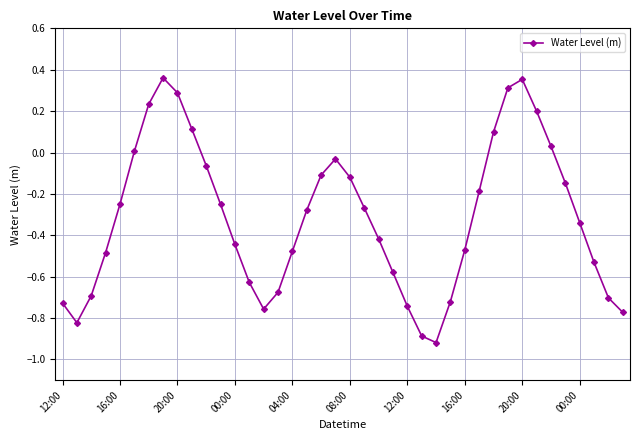

How many interior local peaks (higher than both neighbors) does the data have?

3